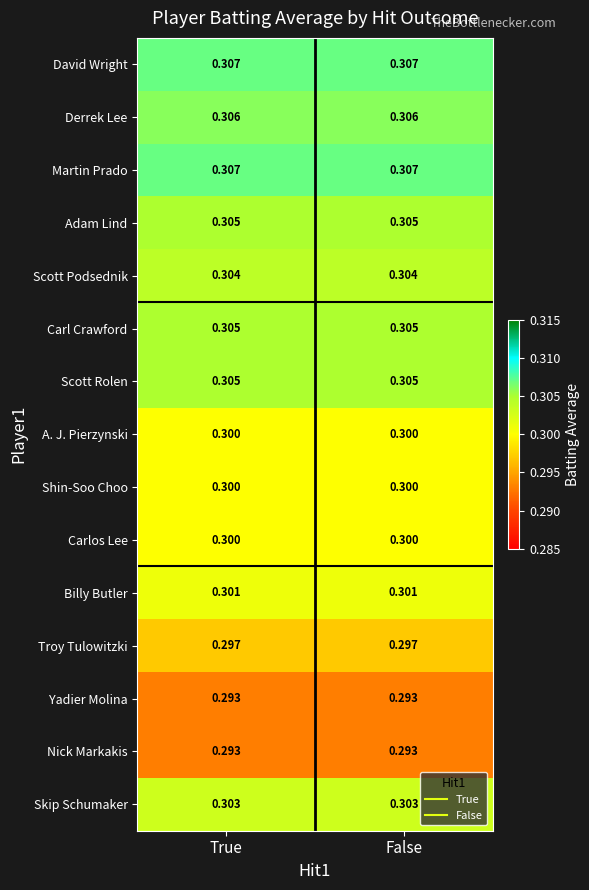

Is the value of Troy Tulowitzki at True greater than the value of Martin Prado at False?

No